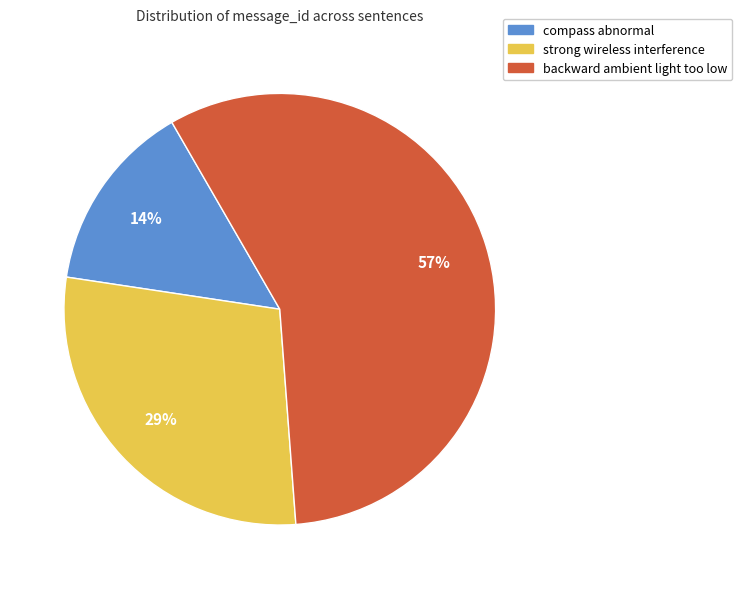

What is the ratio of the value at strong wireless interference to the value at backward ambient light too low?

0.5